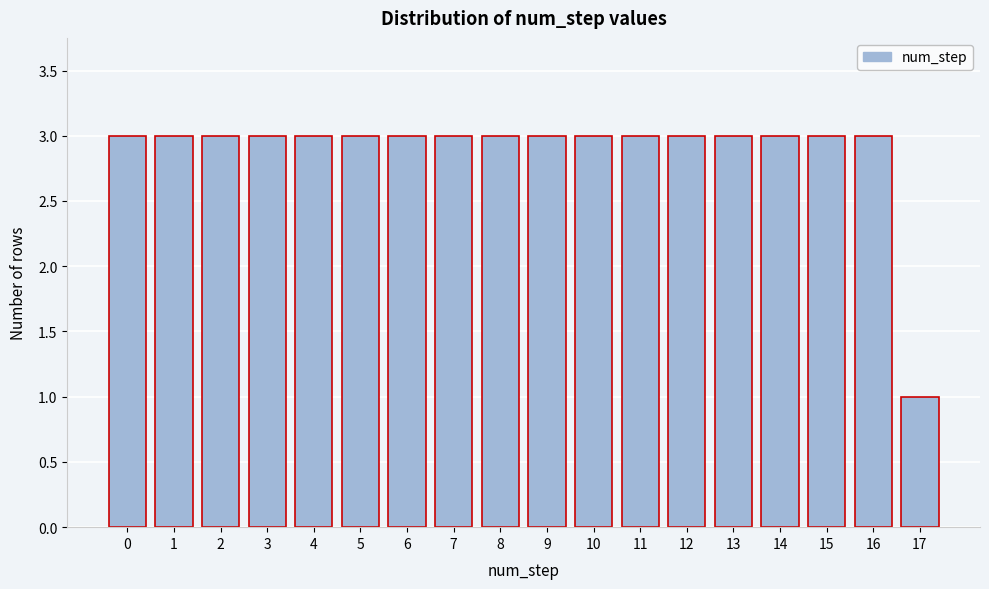

Reading right to left, what are all the values shown in this chart?

1	3	3	3	3	3	3	3	3	3	3	3	3	3	3	3	3	3